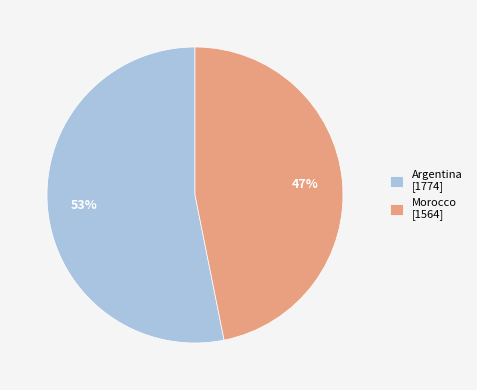

Rank the categories by value from highest to lowest.

Argentina, Morocco